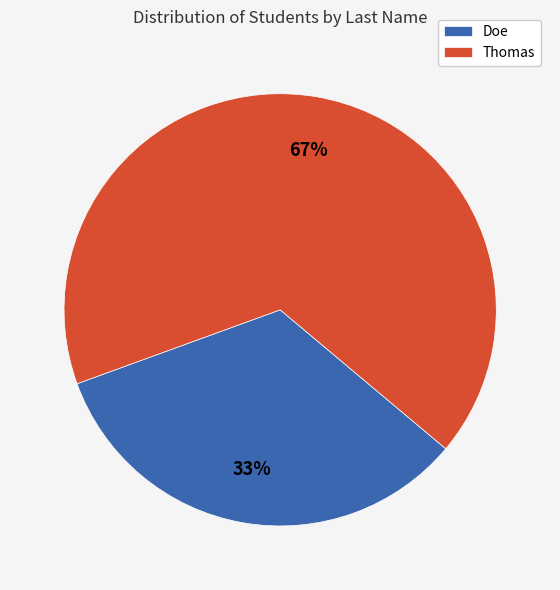

Which slice represents more than half of the pie?

Thomas